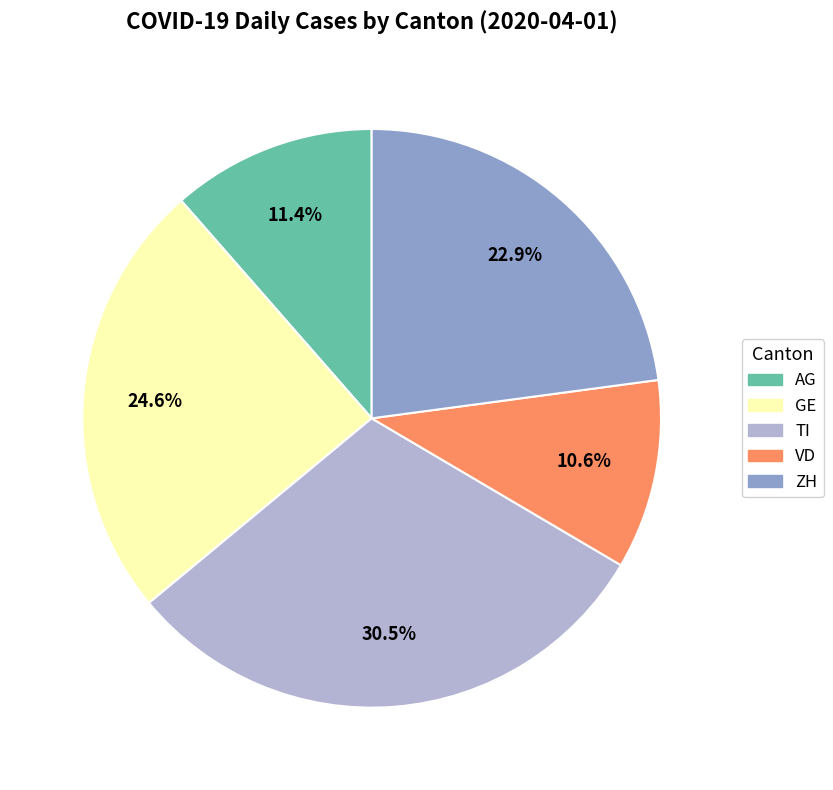

Combined, do AG and TI account for over 50%?

No